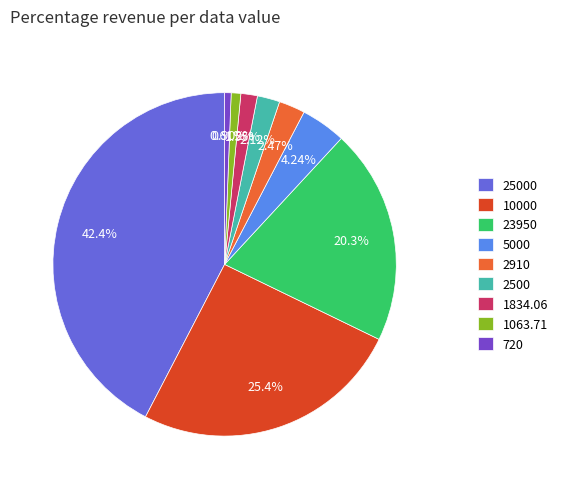

What percentage is the 5000 slice, to the nearest percent?

4%